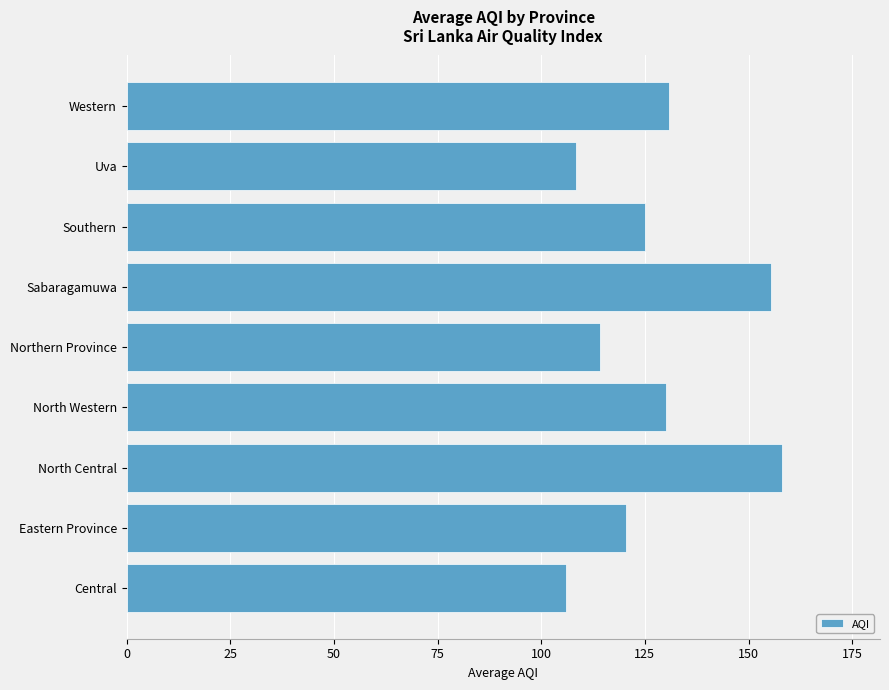

Is it true that the value at Southern is 125.0?

True